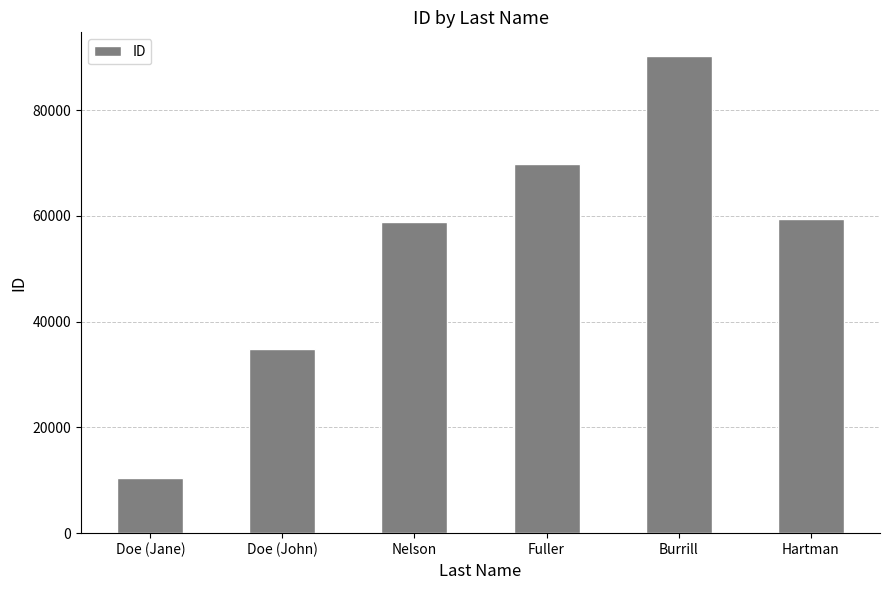

The value at Burrill is 32606. True or false?

False